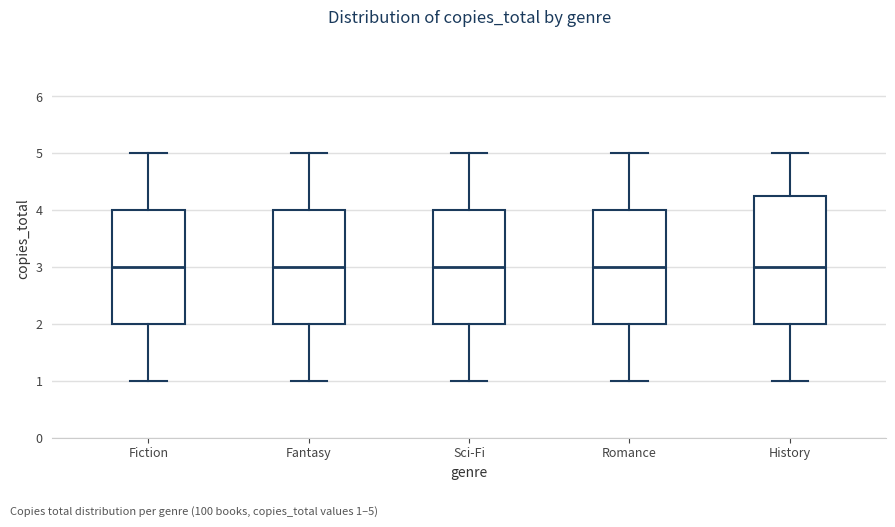

Reading left to right, transcribe this box plot: for each box, give where its median line is, the range the box spans, and where its two whiskers end, as read against the y-axis. The values are not printed on the chart, so give them approximately, as read against the axis.

Fiction: median 3.0, box 2.0 to 4.0, whiskers 1.0 to 5.0
Fantasy: median 3.0, box 2.0 to 4.0, whiskers 1.0 to 5.0
Sci-Fi: median 3.0, box 2.0 to 4.0, whiskers 1.0 to 5.0
Romance: median 3.0, box 2.0 to 4.0, whiskers 1.0 to 5.0
History: median 3.0, box 2.0 to 4.3, whiskers 1.0 to 5.0